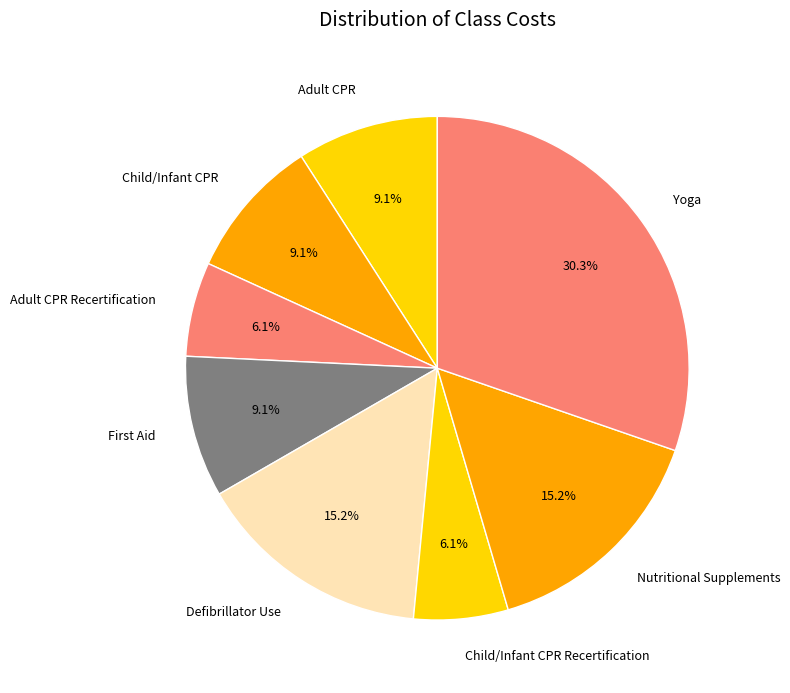

What percentage is NOT represented by Child/Infant CPR?

90.9%